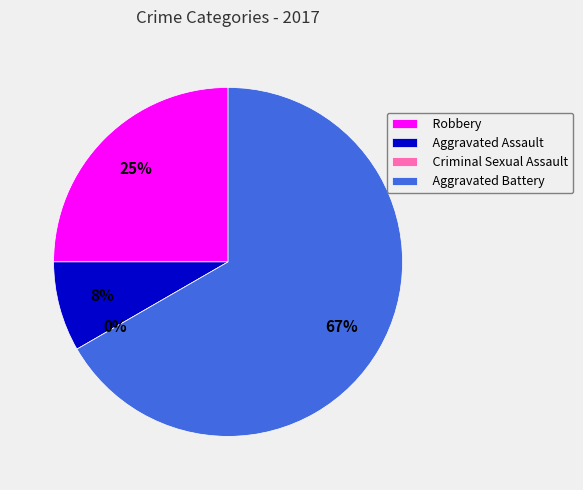

True or false: Criminal Sexual Assault accounts for 14% of the total.

False